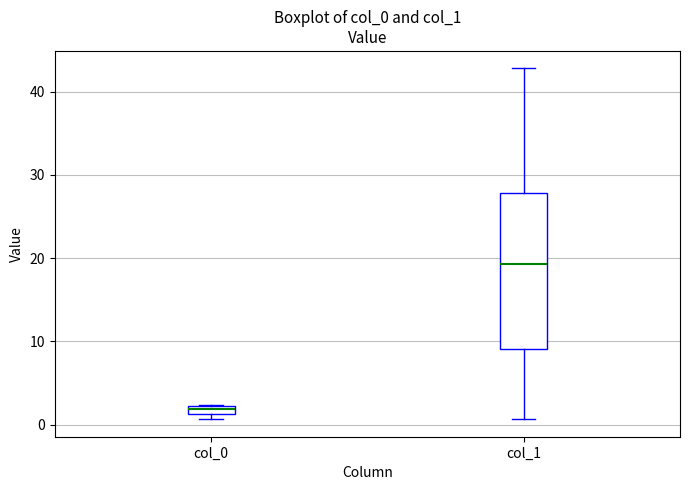

Which box is the tallest, from its lower edge to its upper edge?

col_1